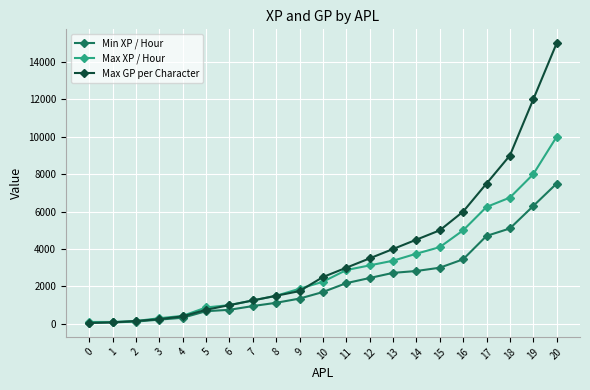

What is the value of the Max GP per Character point at the 16th from the left?

5000